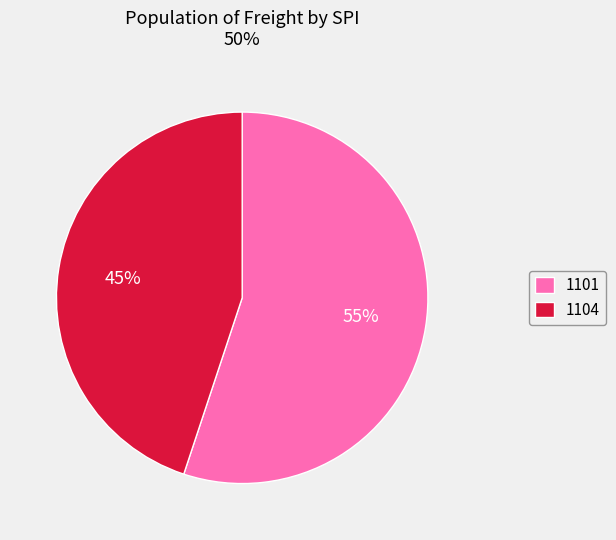

To the nearest percent, what is the difference between the 1104 and 1101 slice percentages?

10%